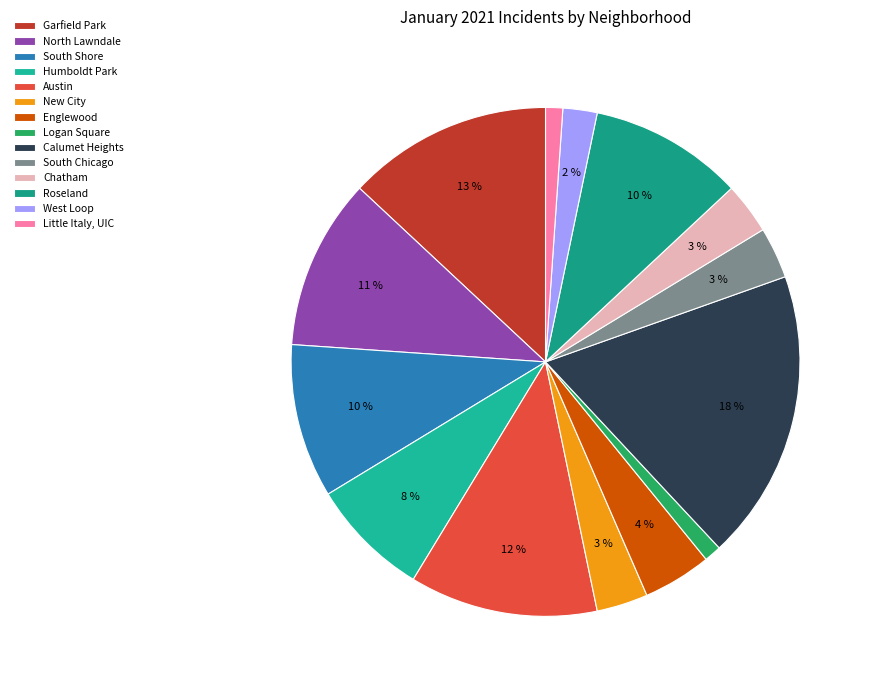

Count the number of slices in the pie.

14